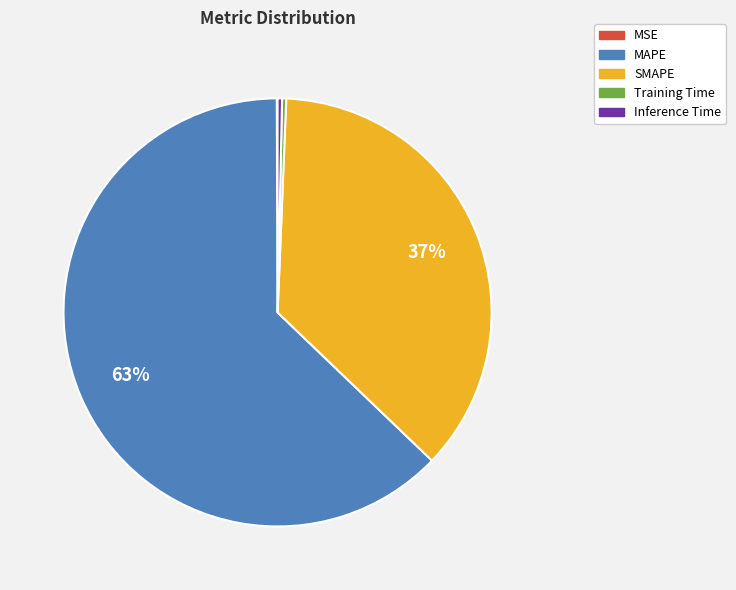

Do Inference Time and SMAPE together represent more than half of the pie?

No